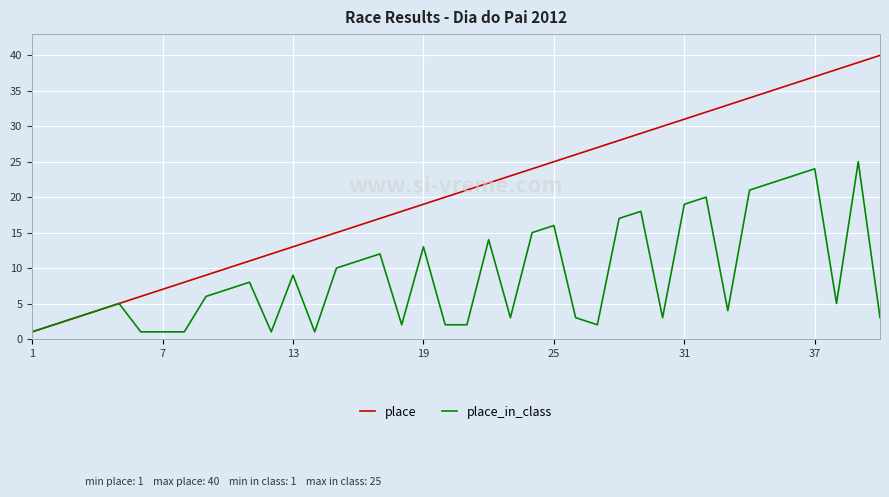

How many values in the place series are below 21?

20